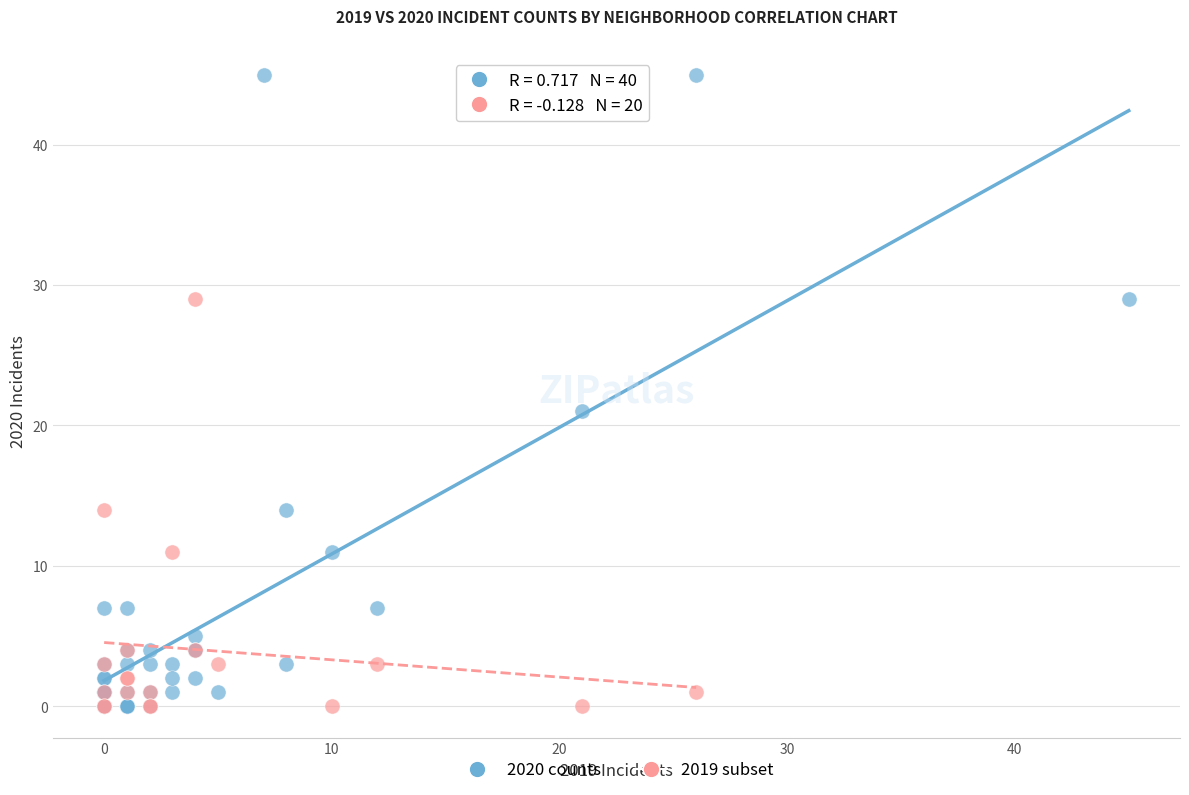

Which series has the widest spread of Y values?

2020 counts